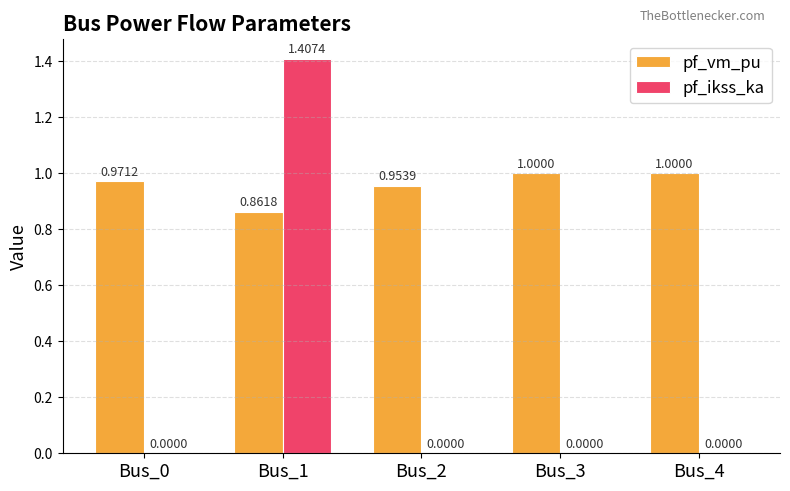

Is it true that pf_vm_pu equals 1.5 at Bus_4?

False